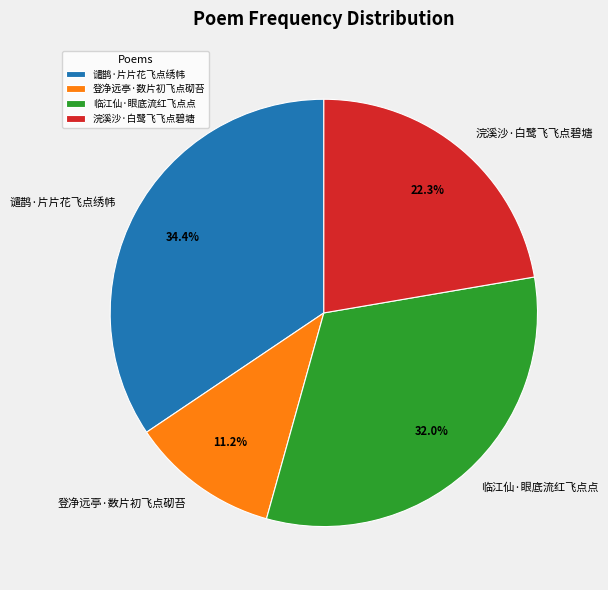

Which has a higher value, 登净远亭·数片初飞点砌苔 or 临江仙·眼底流红飞点点?

临江仙·眼底流红飞点点